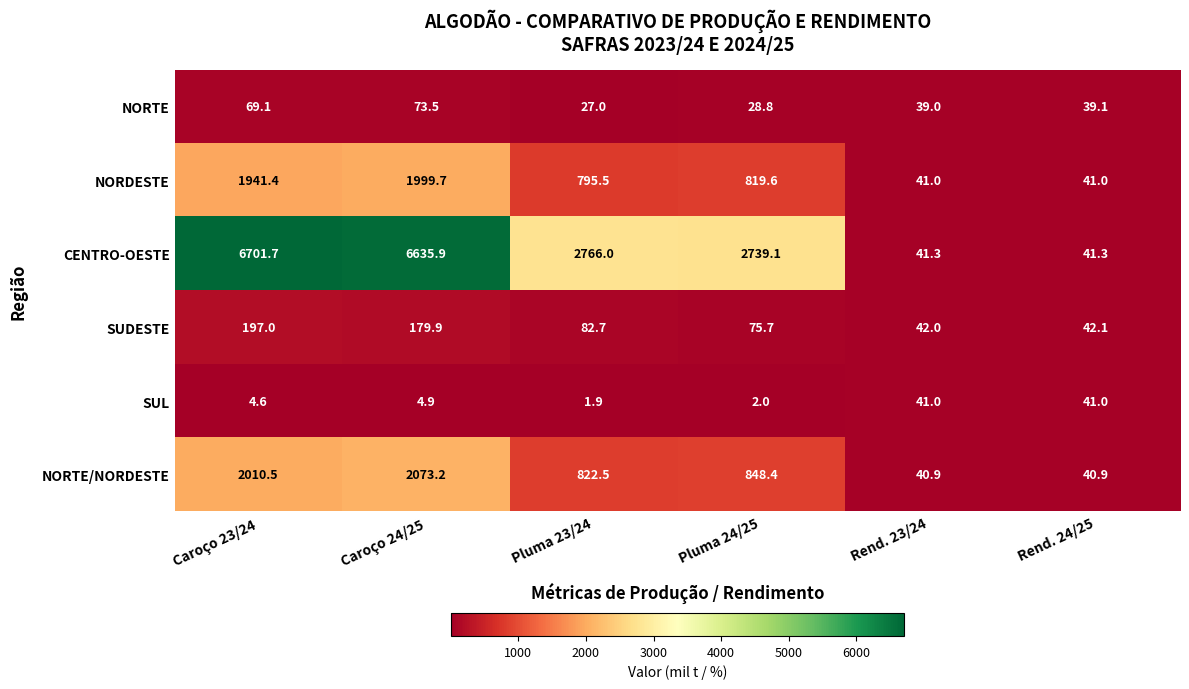

Which series has the largest total across all categories?

CENTRO-OESTE